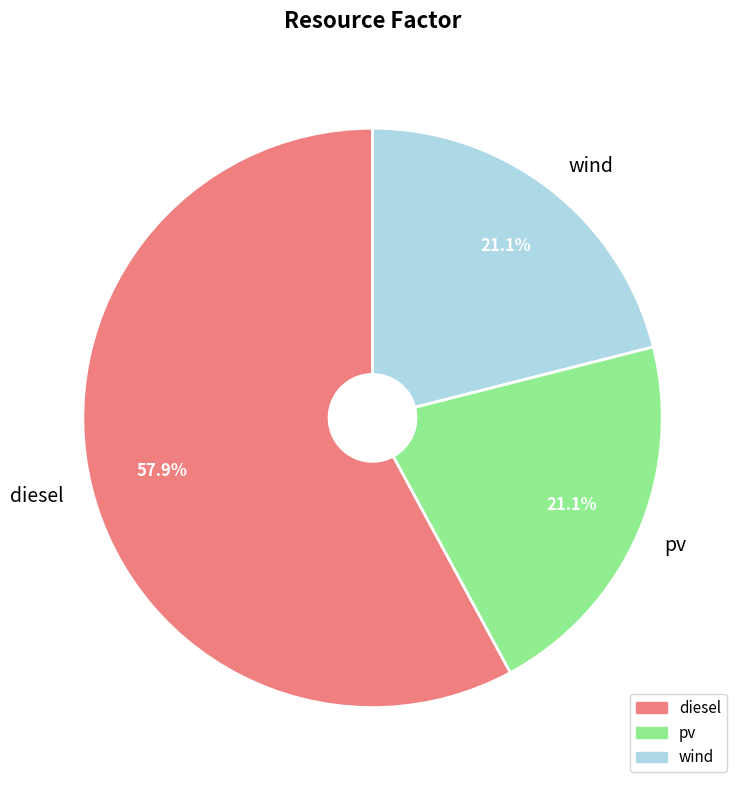

How many segments does this pie chart have?

3